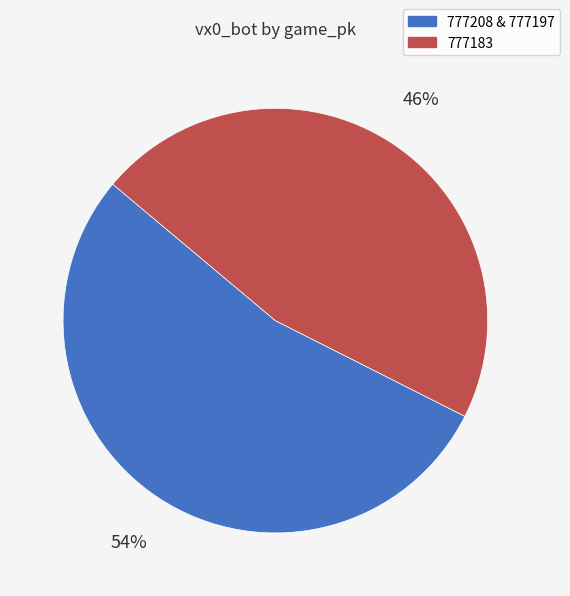

Does any single category account for the majority?

Yes